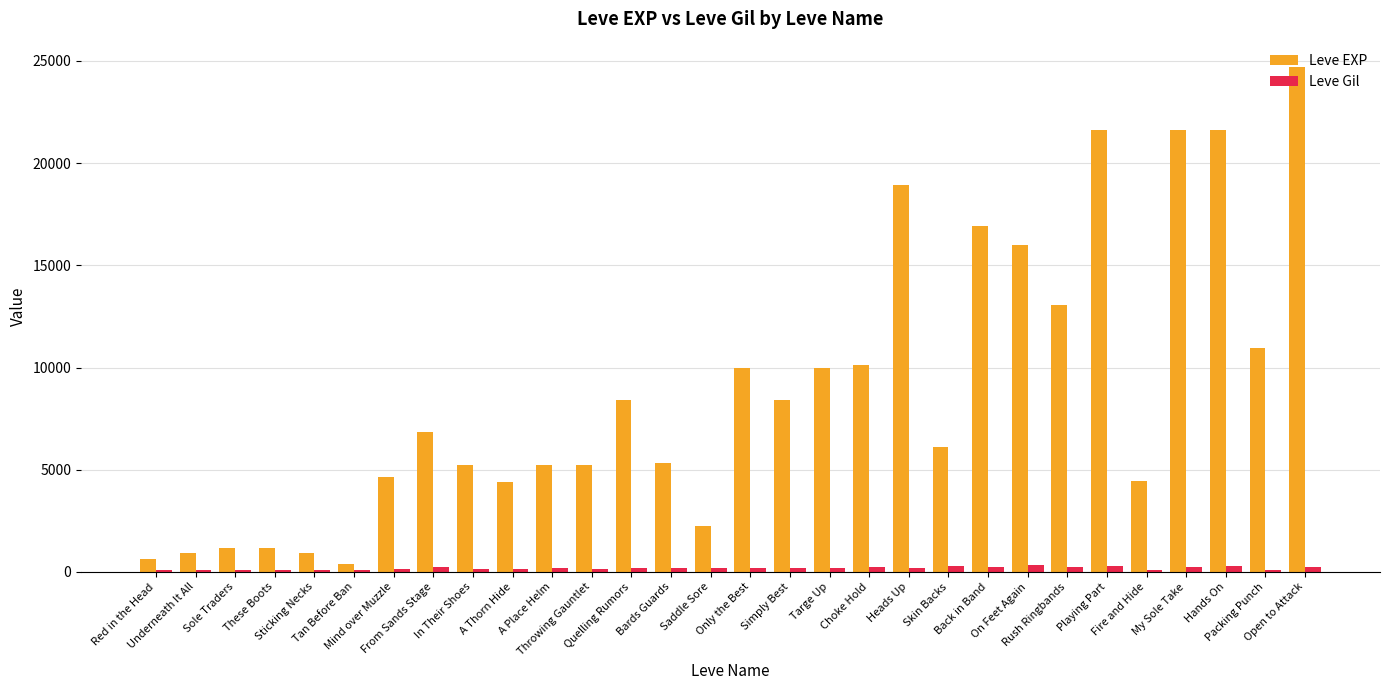

What is the difference between the Leve Gil values at Underneath It All and On Feet Again?

231